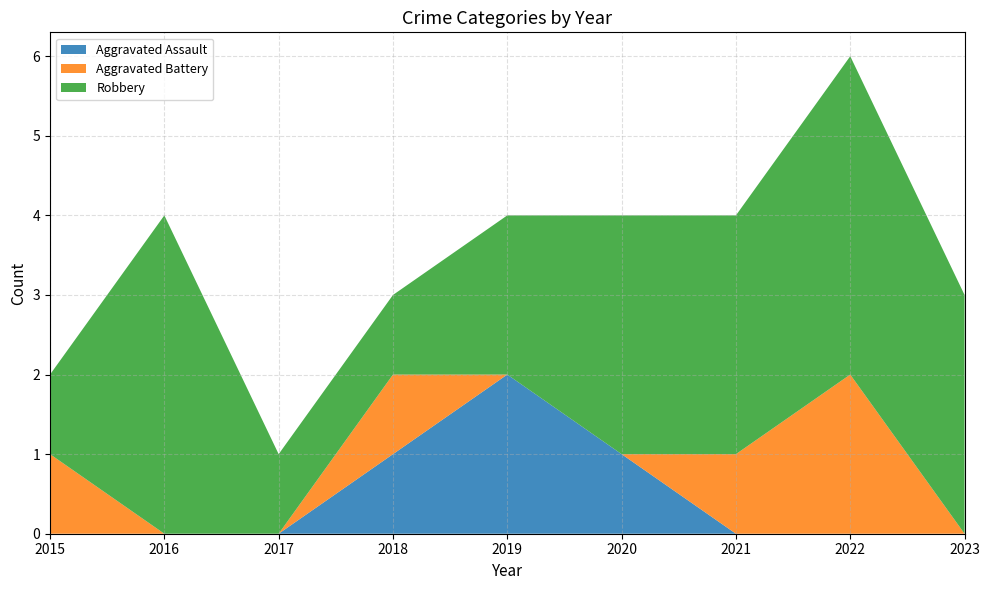

Reading left to right, list all the values displayed in this chart.

Aggravated Assault: 2015=0	2016=0	2017=0	2018=1	2019=2	2020=1	2021=0	2022=0	2023=0
Aggravated Battery: 2015=1	2016=0	2017=0	2018=1	2019=0	2020=0	2021=1	2022=2	2023=0
Robbery: 2015=1	2016=4	2017=1	2018=1	2019=2	2020=3	2021=3	2022=4	2023=3